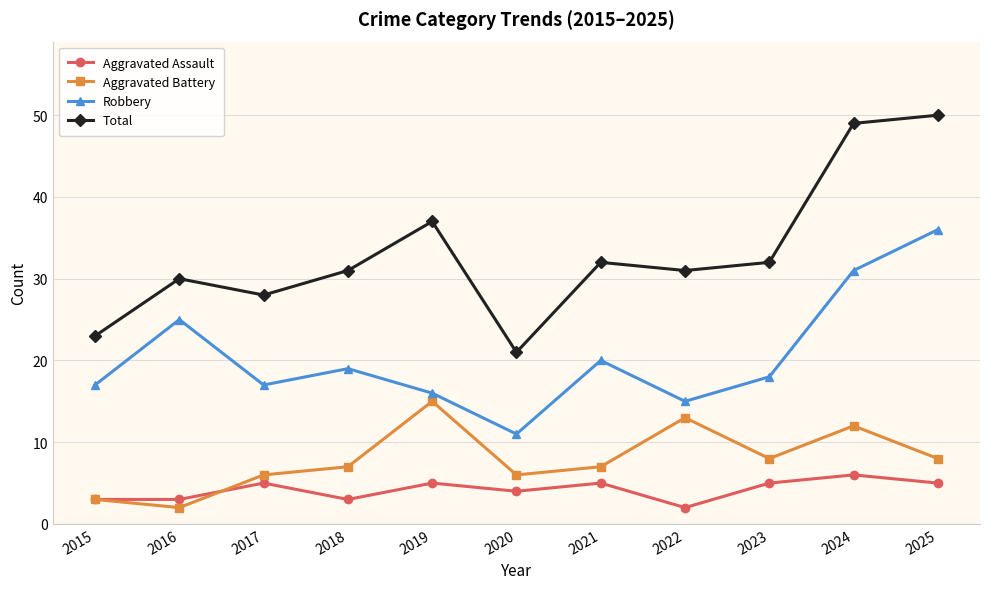

Which series has the largest total across all categories?

Total